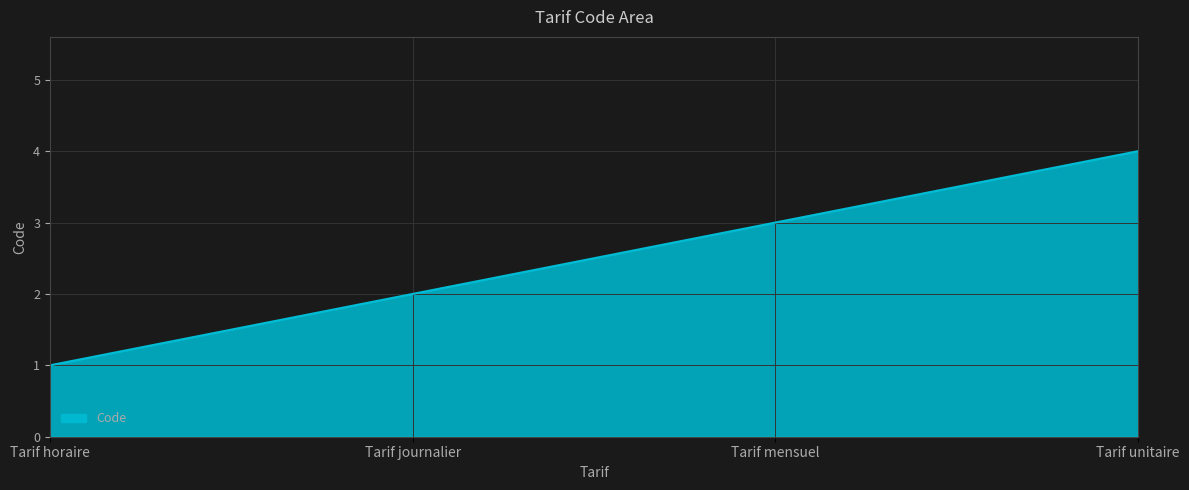

What position from the left is Tarif journalier?

2